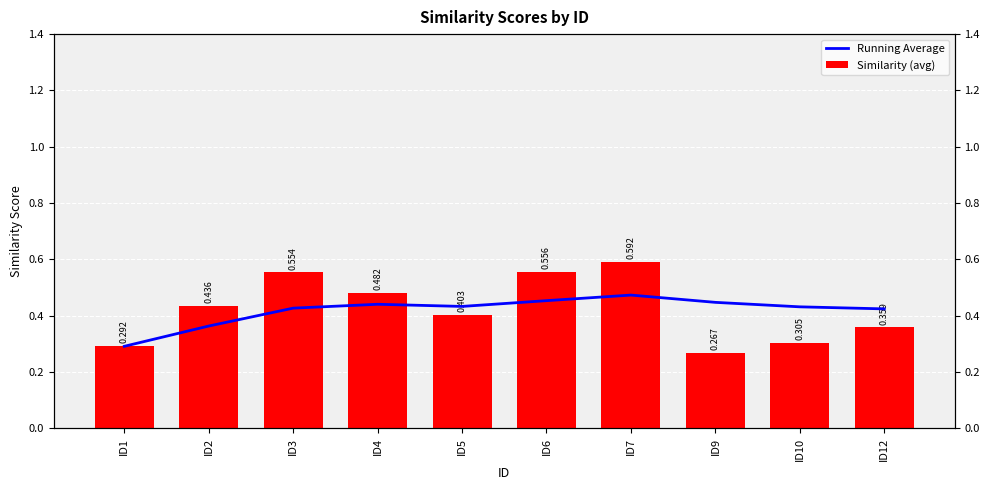

Count the Similarity (avg) values in the range 0 to 1.

10